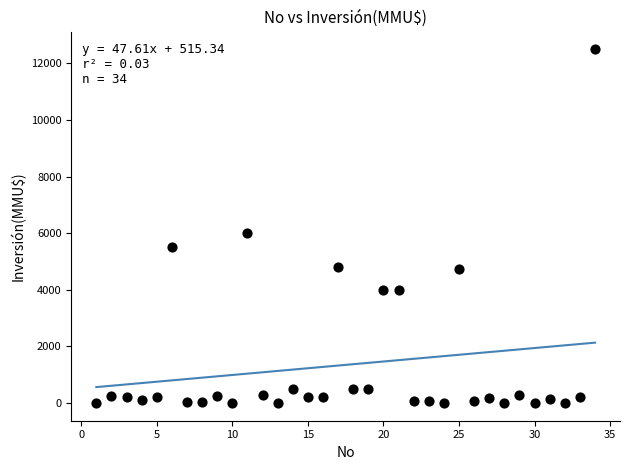

What Y value in the scatter plot is closest to 6250?

6000